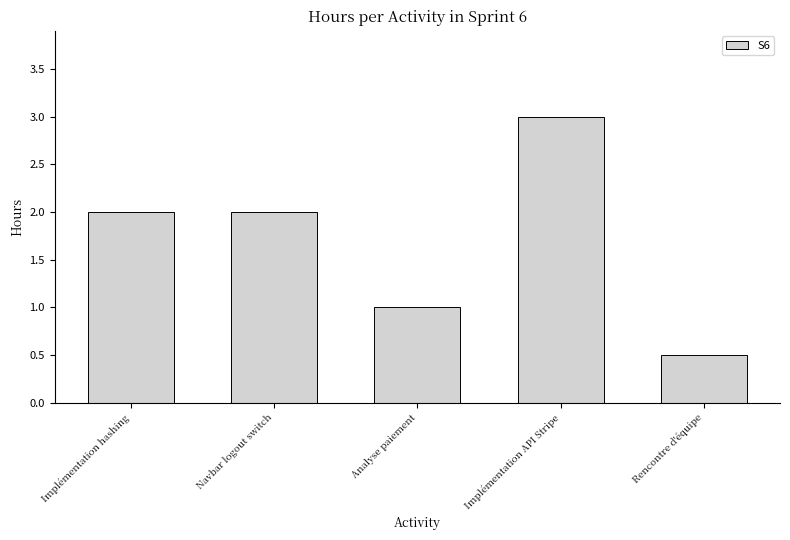

What is the change in value from Implémentation hashing to Implémentation API Stripe?

+1.0